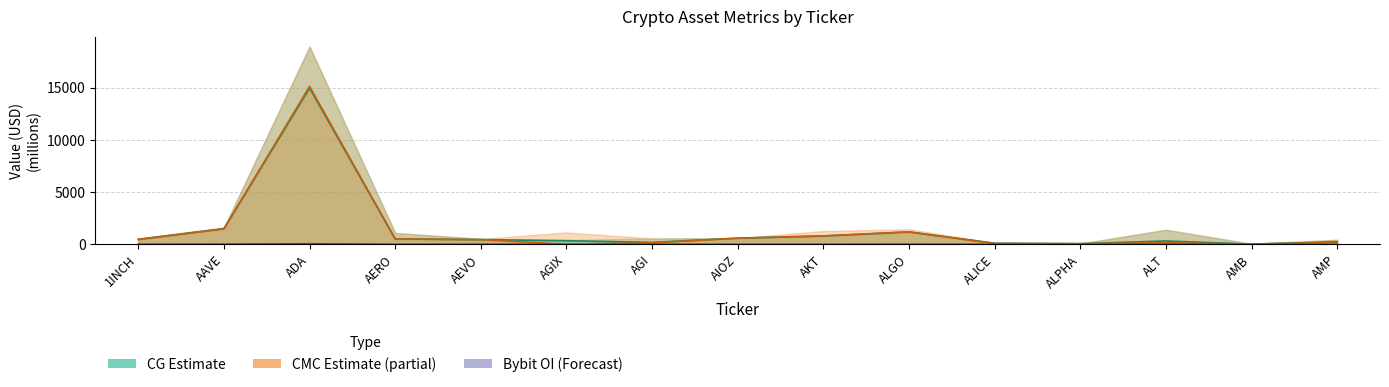

Does the chart display data point markers on the line(s)?

No